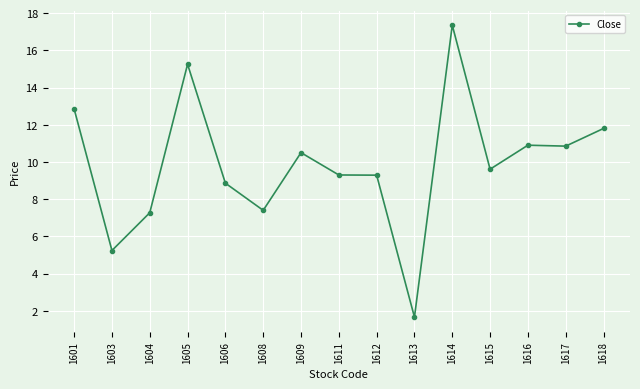

At which category does the chart reach its peak across all series?

1614